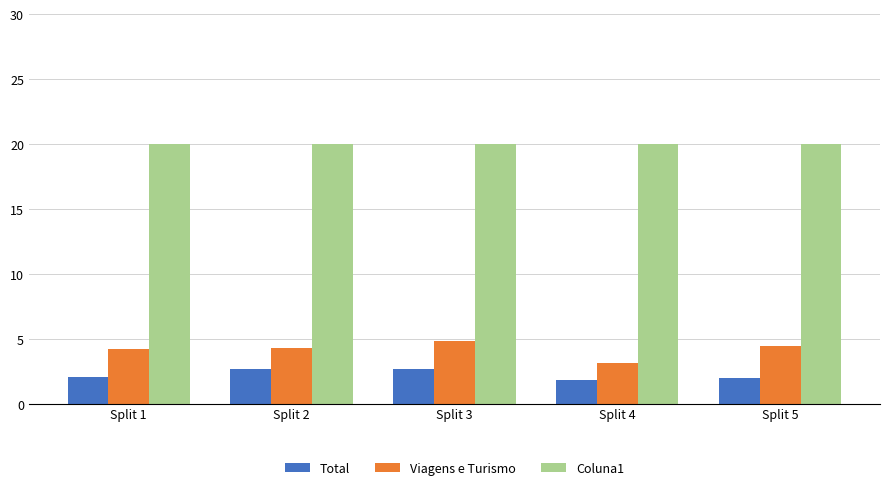

At Split 3, list the series in order from largest to smallest.

Coluna1, Viagens e Turismo, Total